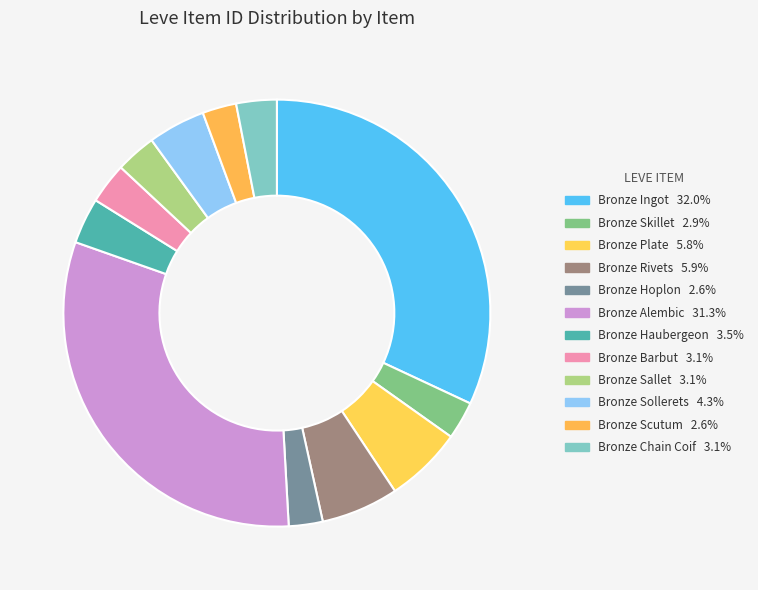

Does any single category account for the majority?

No